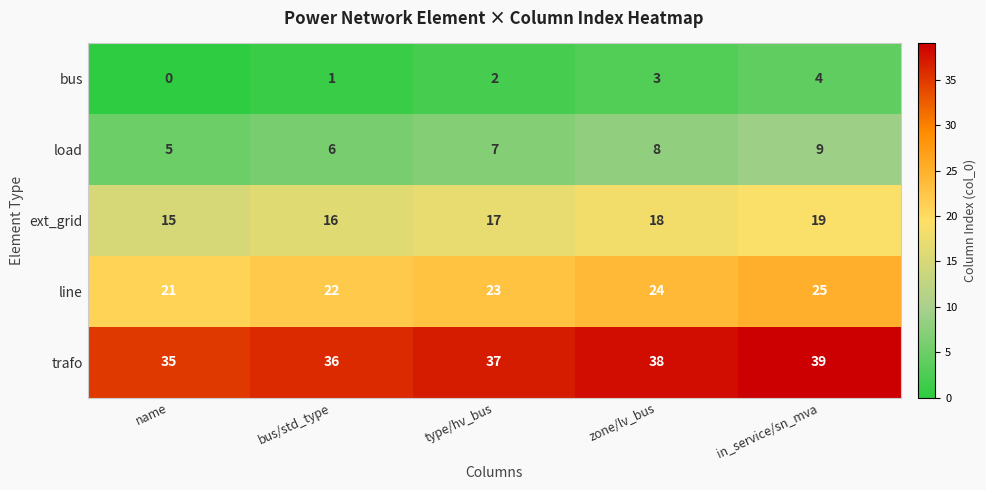

What is the difference between the second highest and minimum values in the bus series?

3